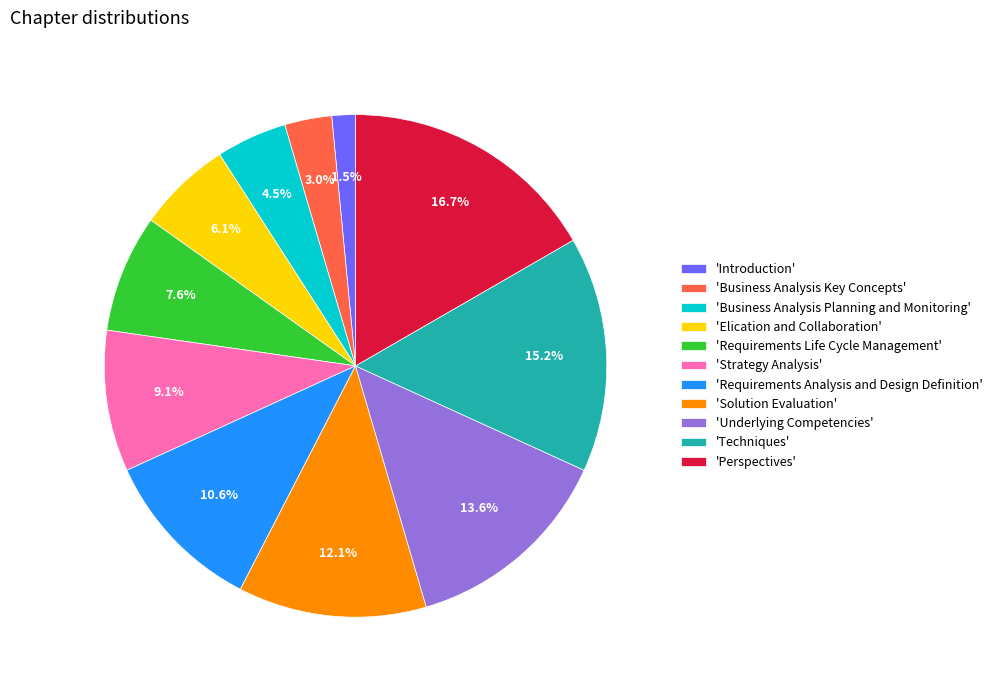

Which has a higher value, 'Requirements Life Cycle Management' or 'Business Analysis Key Concepts'?

'Requirements Life Cycle Management'